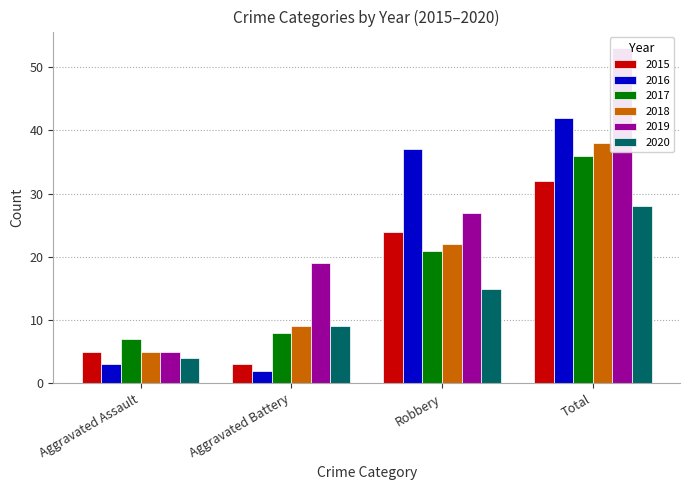

What is the value of the 2018 bar at the 2nd from the left?

9